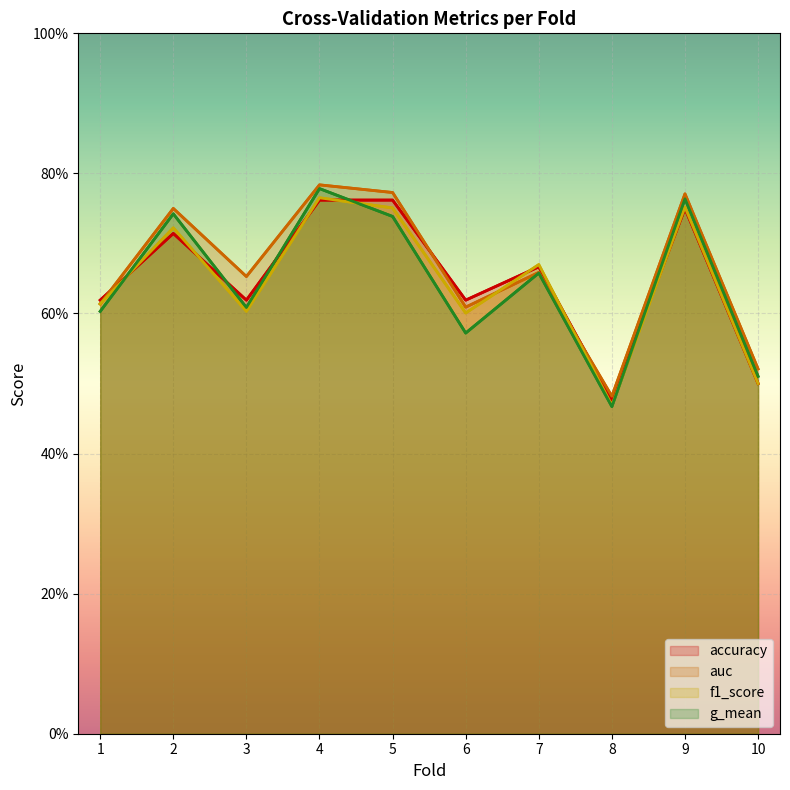

After their last crossing, which series has the higher values: auc or f1_score?

auc